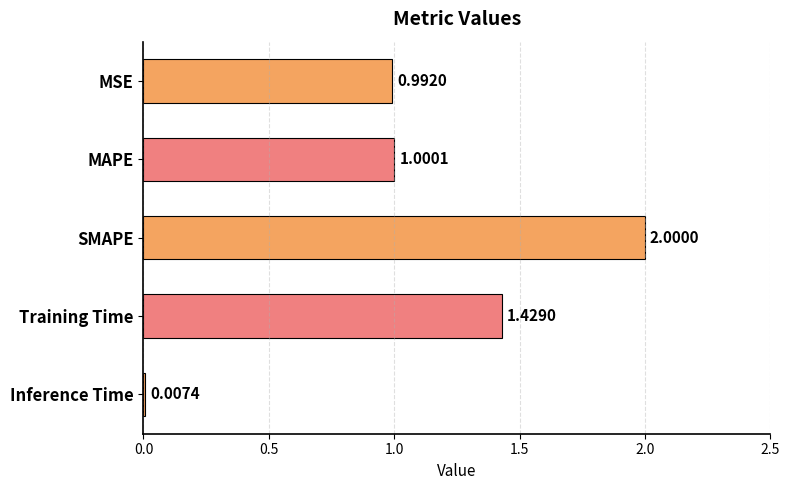

What is the change in value from SMAPE to Inference Time?

-2.0